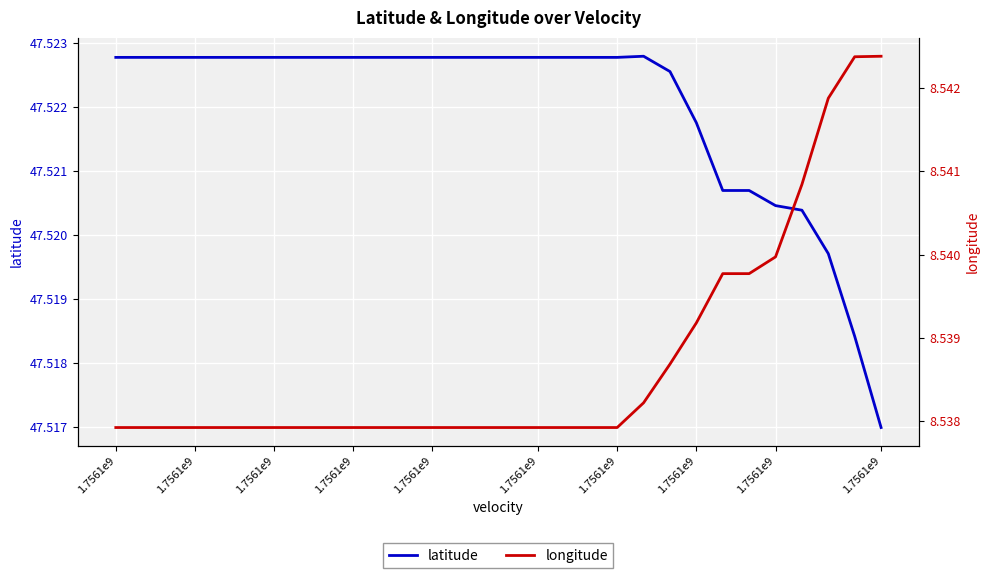

True or false: latitude and longitude intersect in this chart.

False